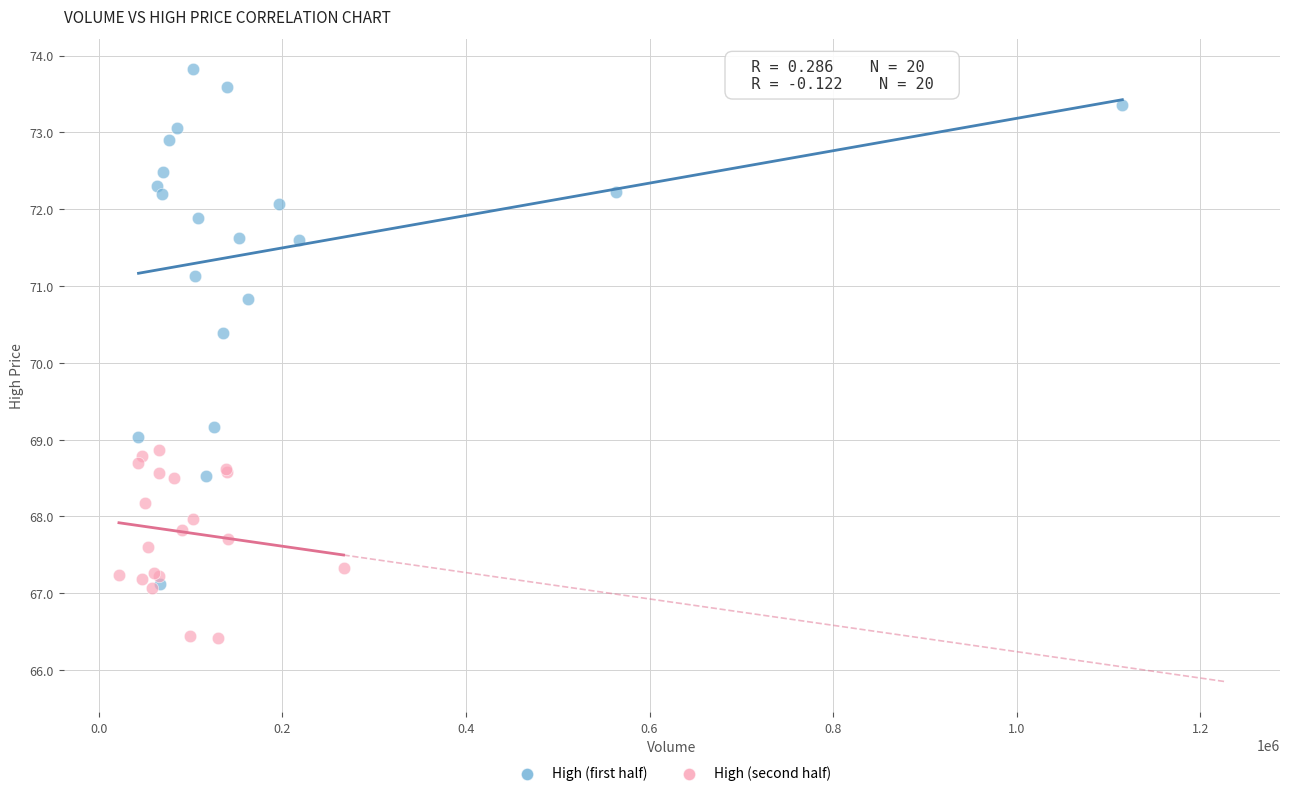

What are all the series names shown in the legend?

High (first half), High (second half)